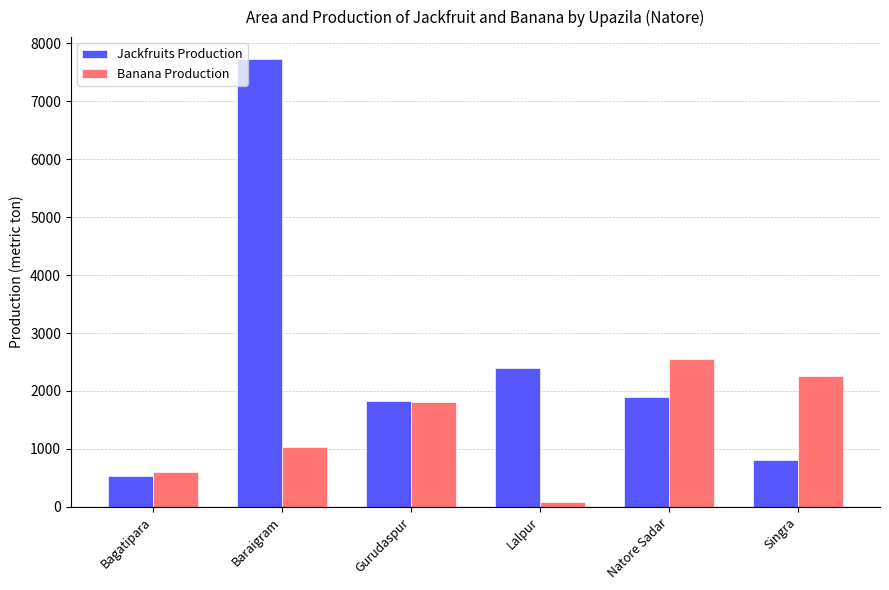

Reading left to right, what are all the values shown in this chart?

Jackfruits Production: 530	7721	1831	2400	1904	800
Banana Production: 597	1035	1806	80	2550	2250